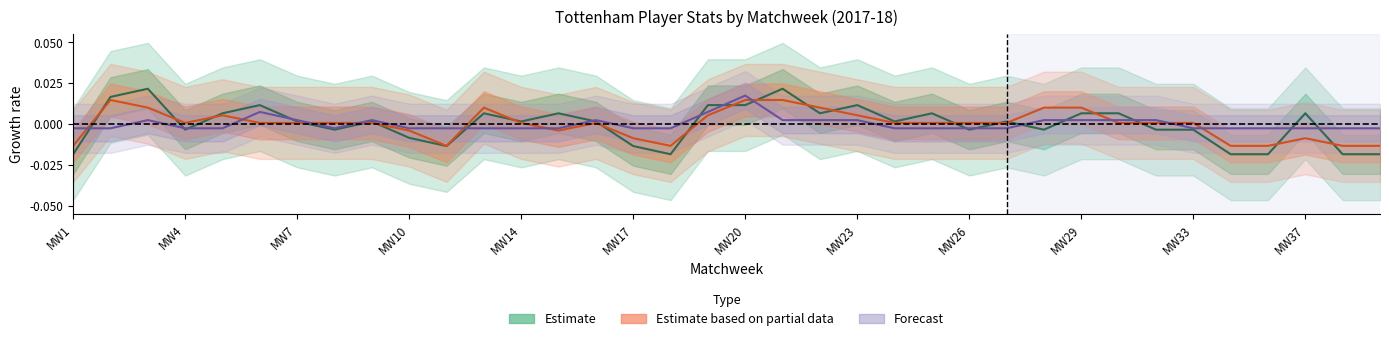

Which series has the largest range (max minus min)?

Estimate